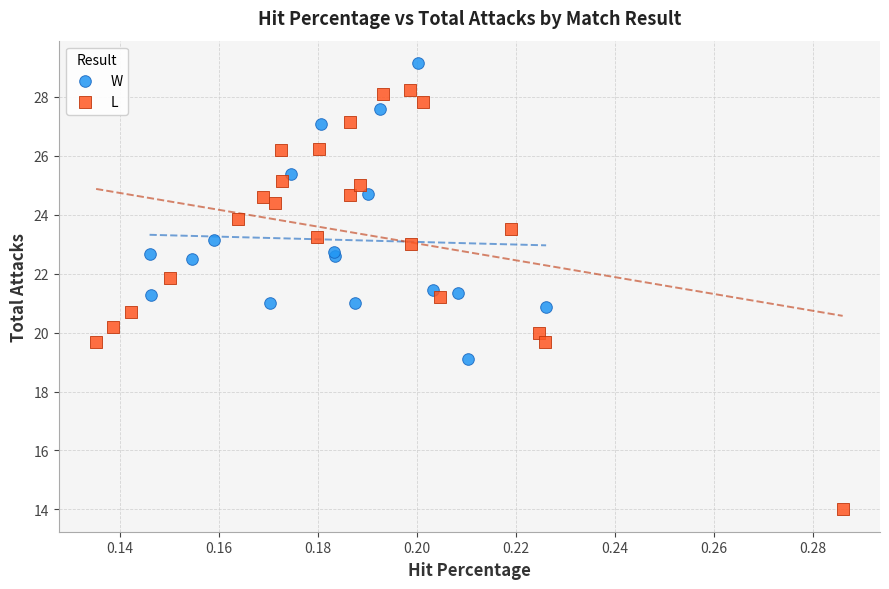

Which series reaches the maximum Y coordinate?

W